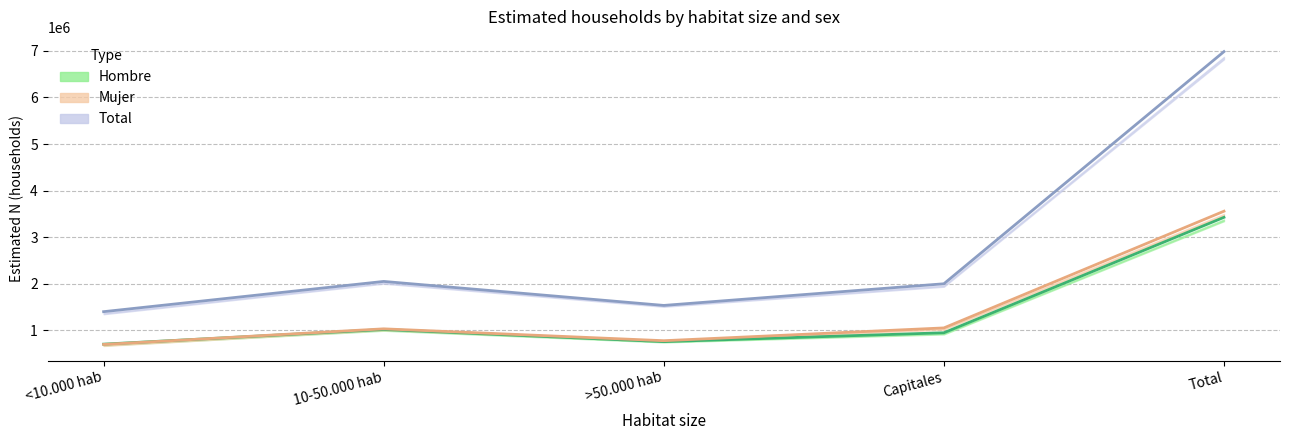

What is the difference between the highest and lowest values at <10.000 hab?

703469